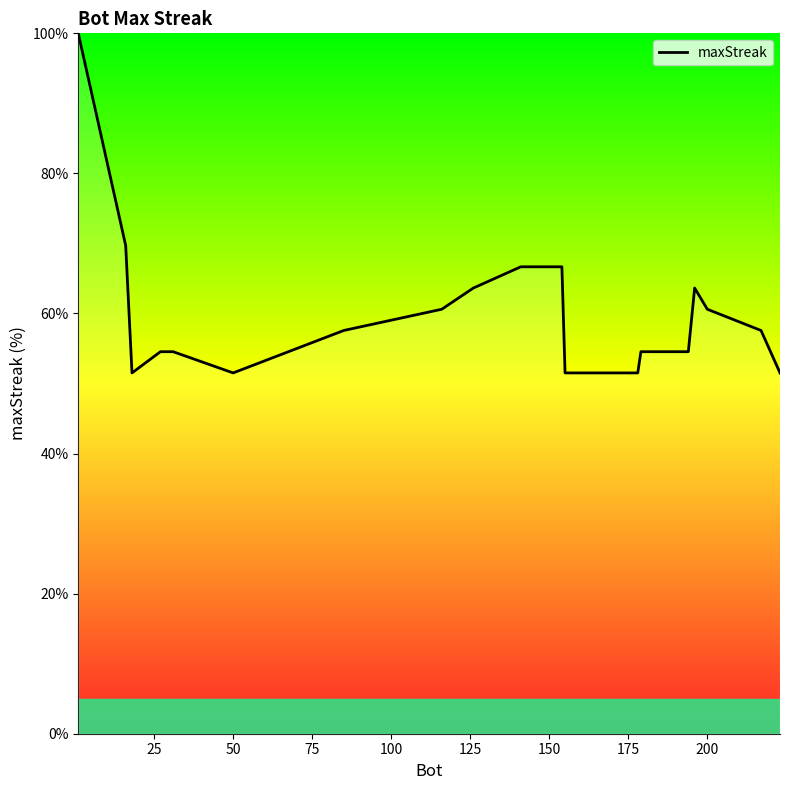

Is this an area chart (filled region under the line)?

Yes